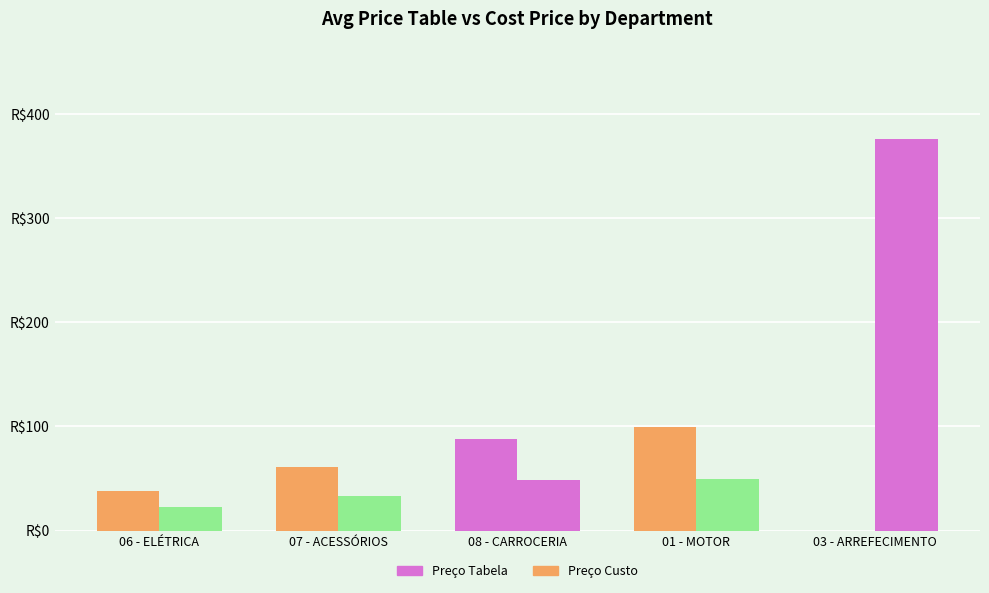

What is the total value across all series at 03 - ARREFECIMENTO?

375.7